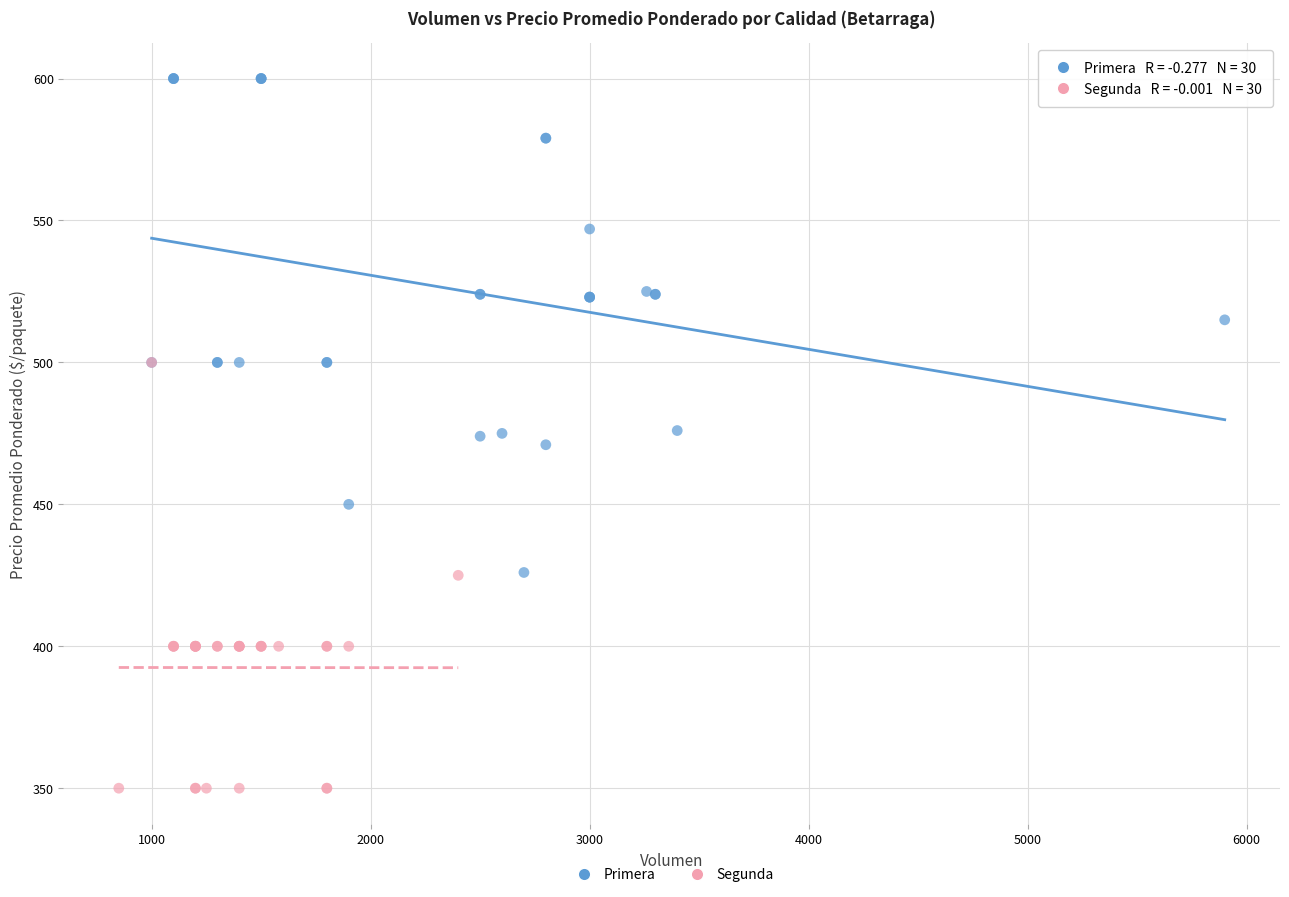

Which series contains the lowest Y value?

Segunda